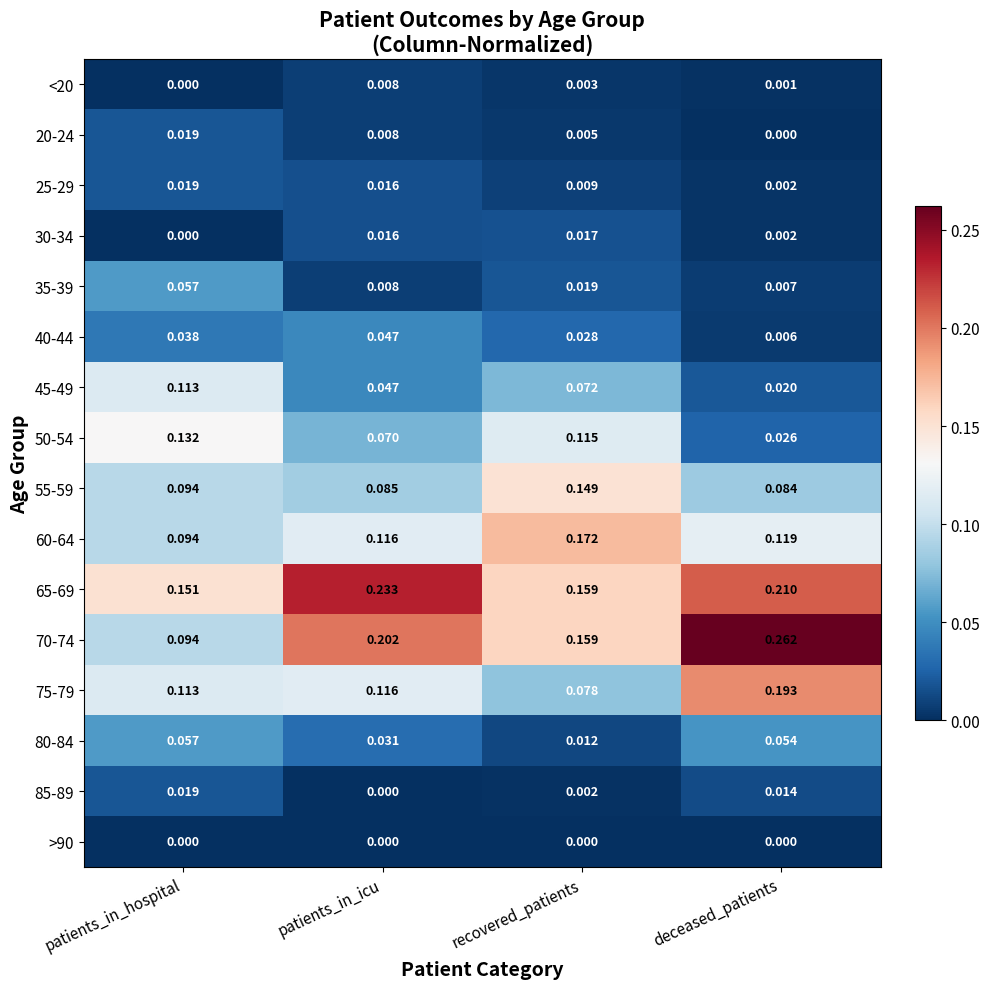

Which category has the highest value across all series?

deceased_patients